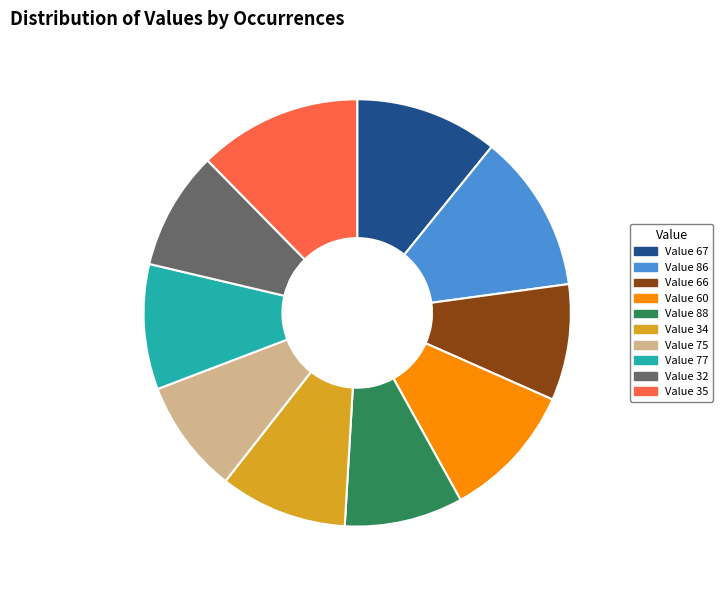

Is Value 35 the majority of the pie?

No